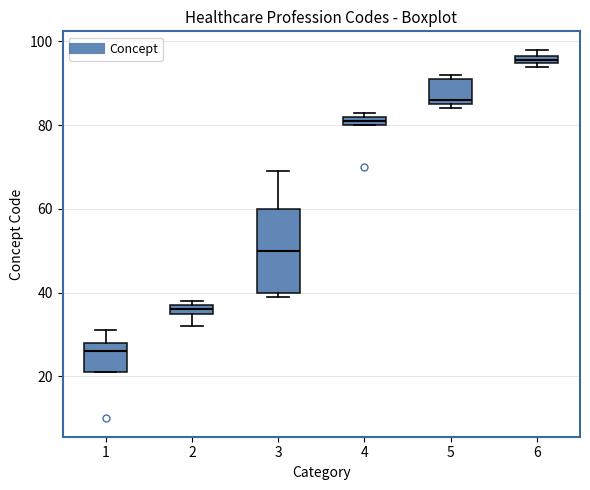

Comparing the boxes themselves (not the whiskers), which one is the tallest?

3